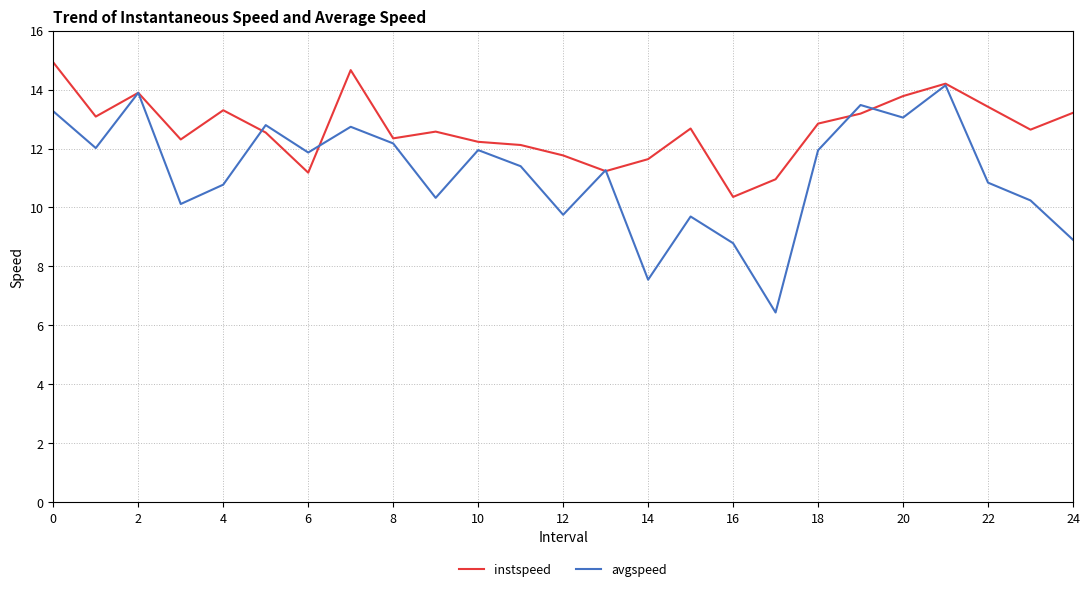

Which series has the largest total across all categories?

instspeed